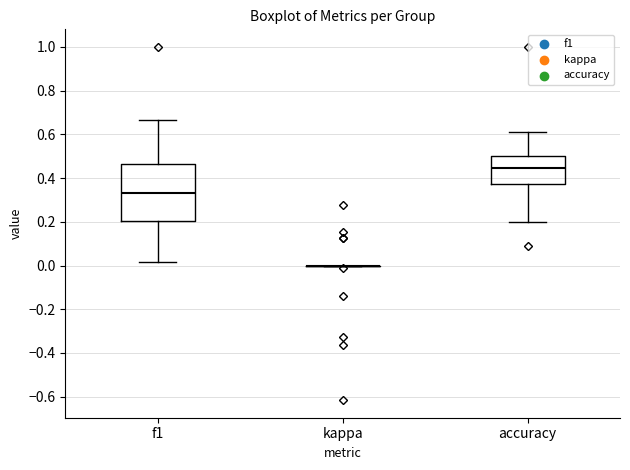

Reading left to right, transcribe this box plot: for each box, give where its median line is, the range the box spans, and where its two whiskers end, as read against the y-axis. The values are not printed on the chart, so give them approximately, as read against the axis.

f1: median 0.34, box 0.20 to 0.46, whiskers 0.02 to 0.66
kappa: box collapsed to a line at 0.00, whiskers 0.00 to 0.00
accuracy: median 0.44, box 0.38 to 0.50, whiskers 0.20 to 0.62